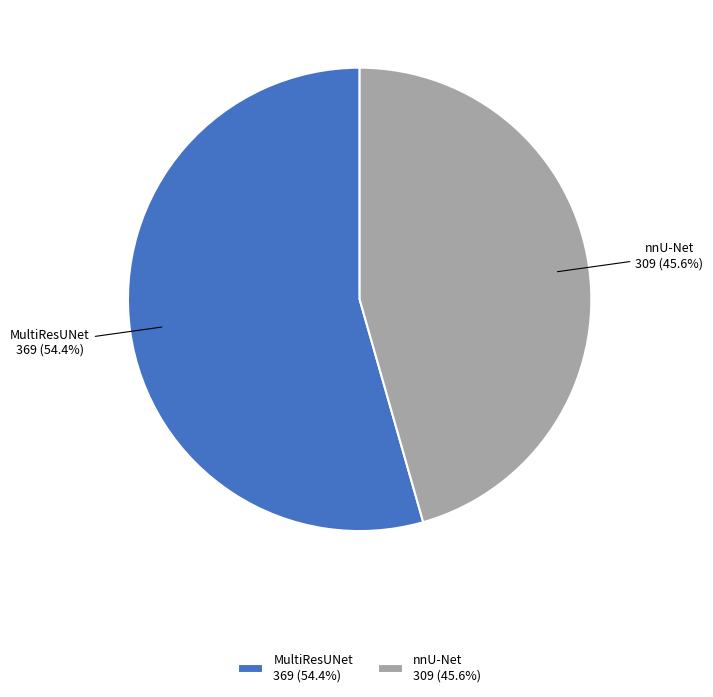

To the nearest percent, what is the difference between the largest and smallest slice percentages?

9%